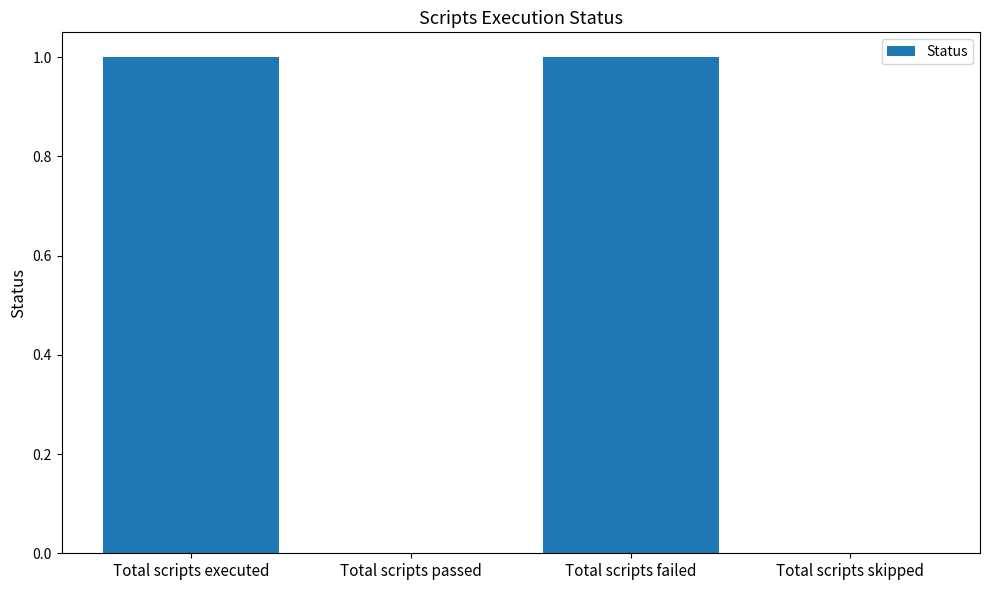

Which has a higher value, Total scripts failed or Total scripts passed?

Total scripts failed